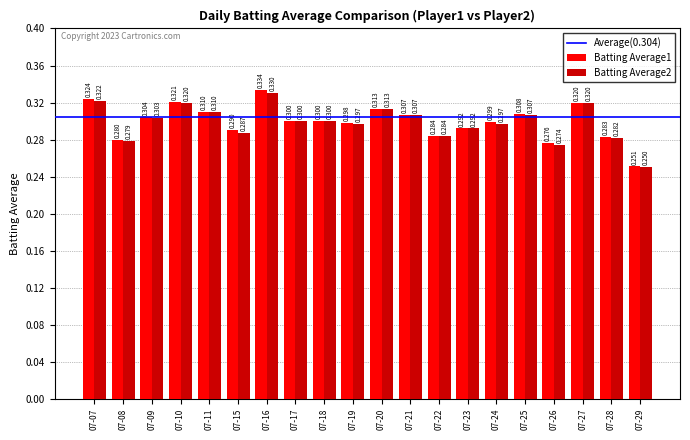

Count the Batting Average2 values in the range 0 to 1.

20